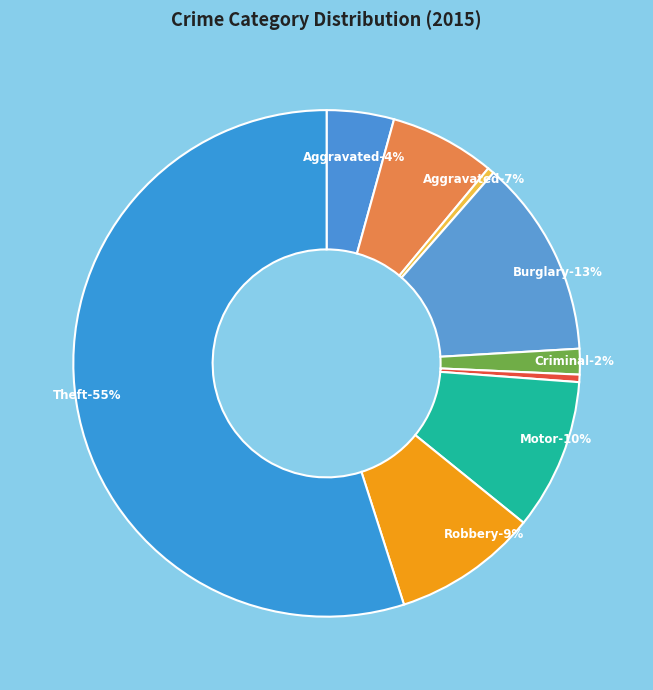

Combined, do Theft and Arson account for over 50%?

Yes